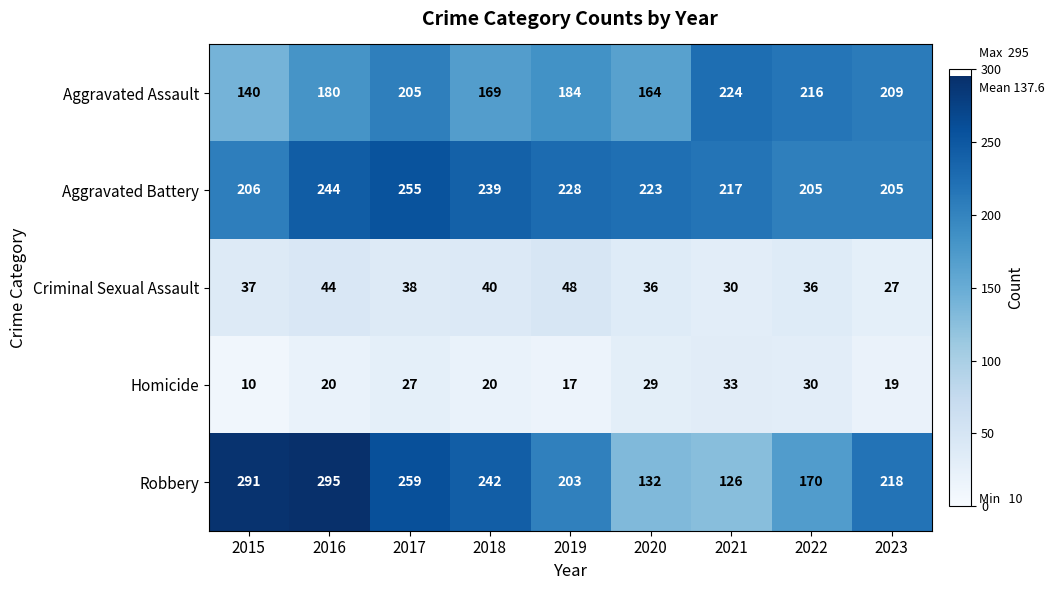

Which series changed the most between 2016 and 2019?

Robbery